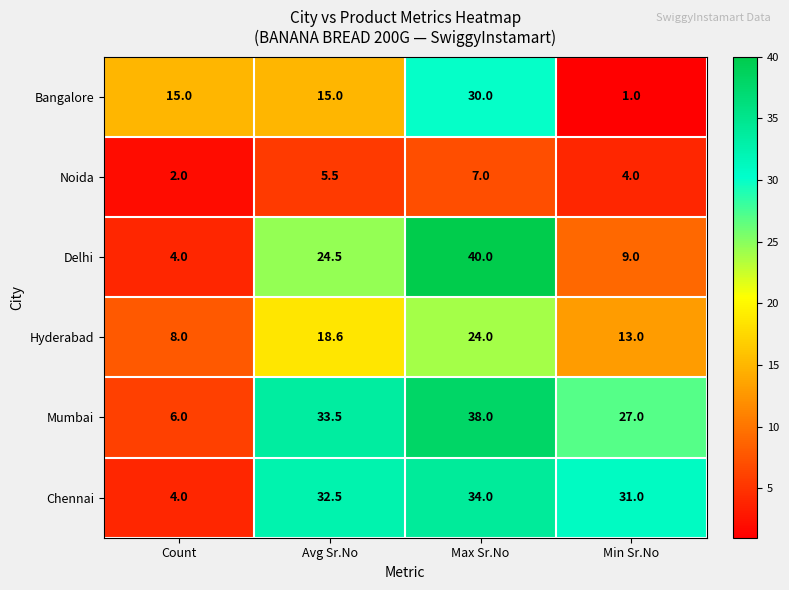

What is the difference between the Mumbai values at Avg Sr.No and Max Sr.No?

4.5